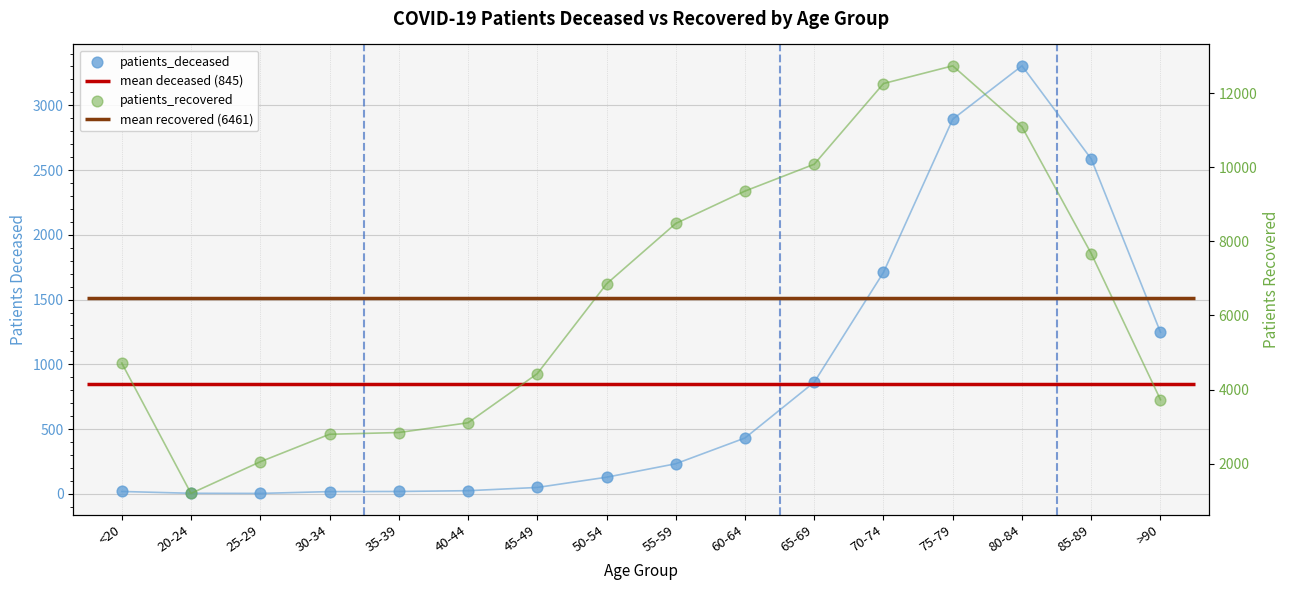

What are all the series names shown in the legend?

patients_deceased, patients_recovered